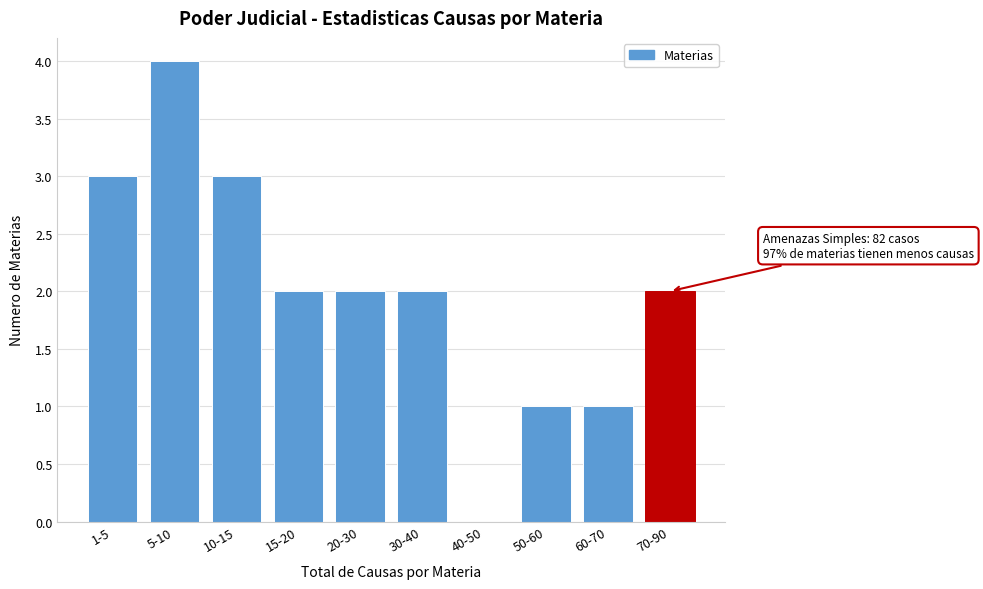

Reading left to right, extract all data points from this chart.

1-5=3	5-10=4	10-15=3	15-20=2	20-30=2	30-40=2	40-50=0	50-60=1	60-70=1	70-90=2